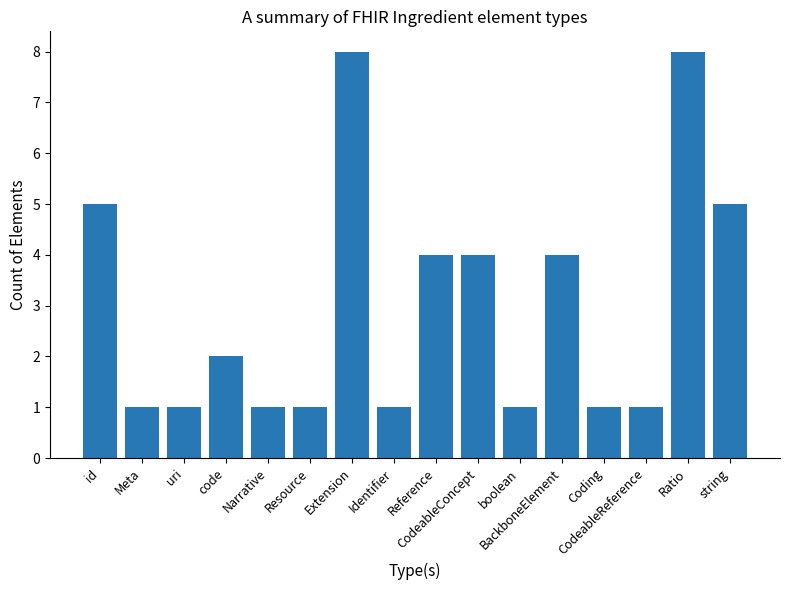

What is the minimum value shown in the chart?

1